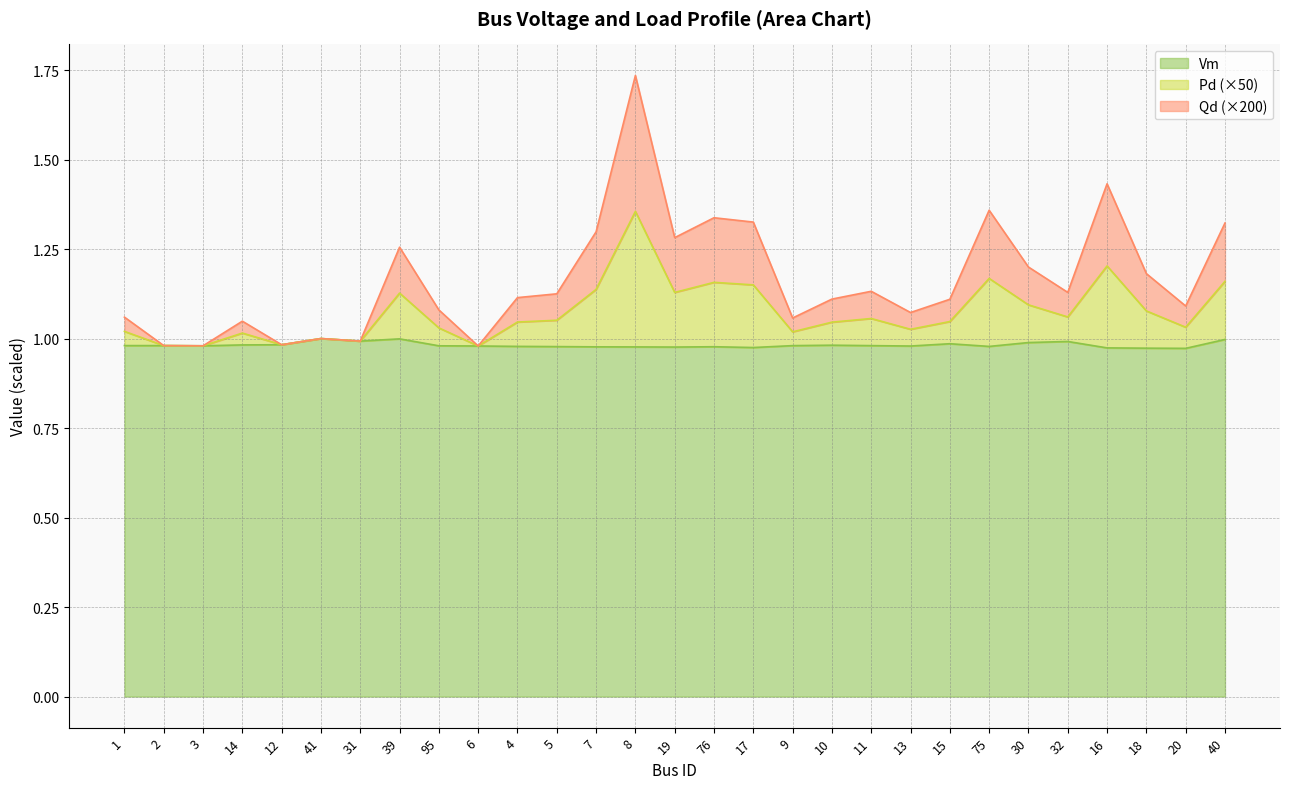

What is the label of the 13th point from the right?

17